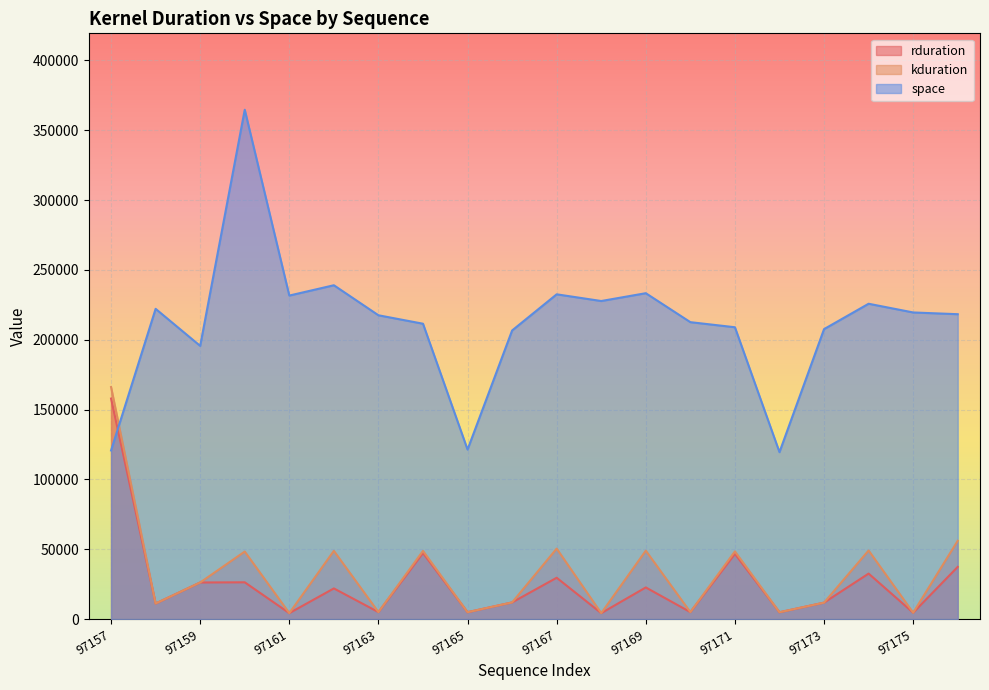

What is the highest value of the space series?

364699